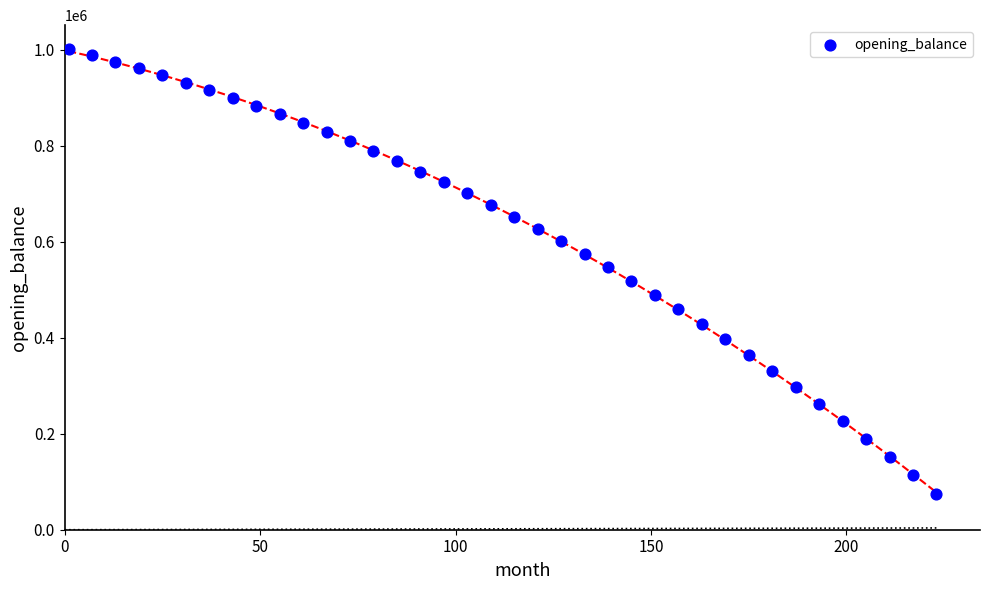

What is the range of Y values (max minus min)?

927063.3